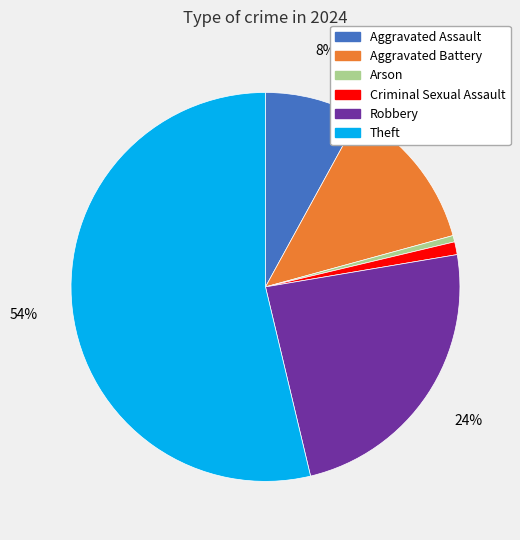

To the nearest percent, what percentage of the pie is Criminal Sexual Assault?

1%